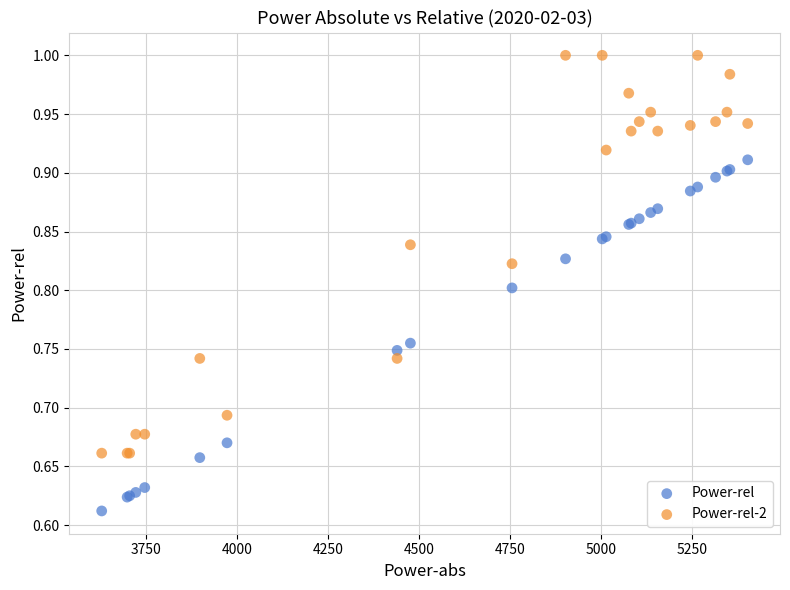

Which series contains the highest Y value?

Power-rel-2